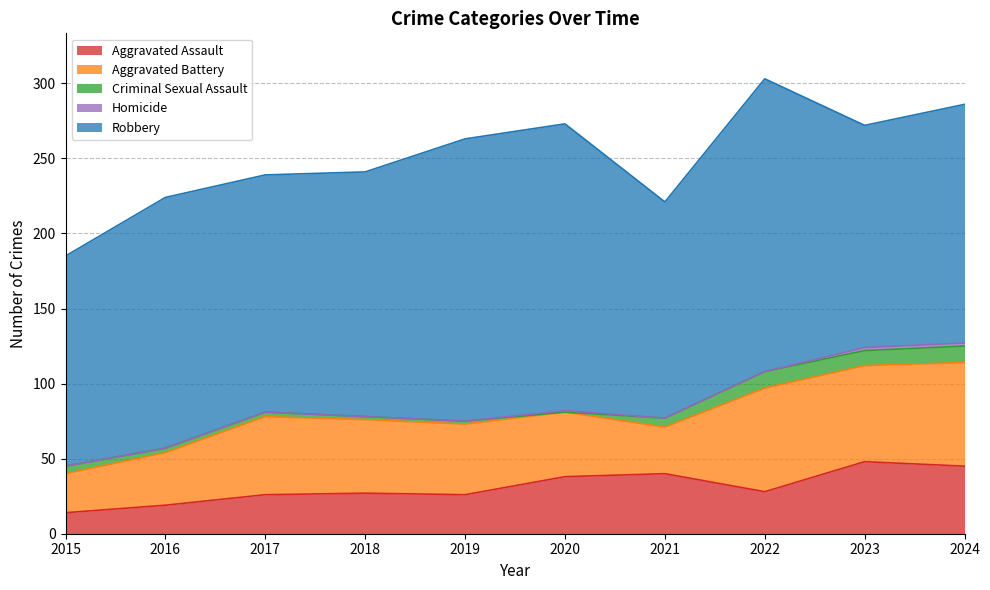

Which category has the lowest value in the Robbery series?

2015